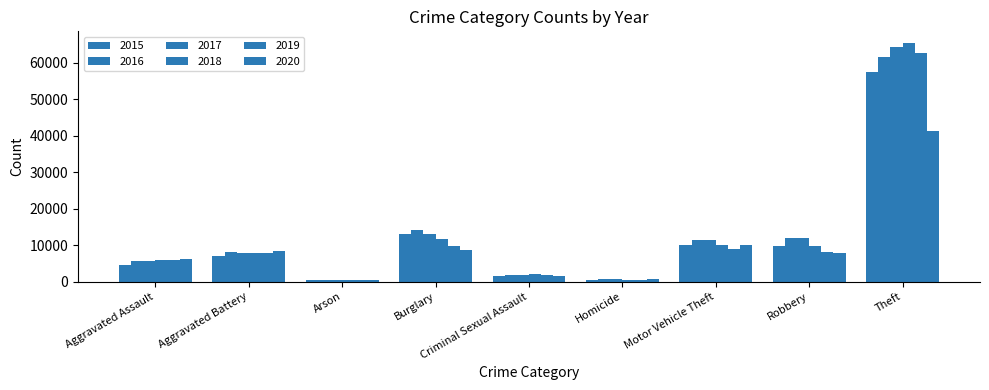

Count the number of categories in the chart.

9